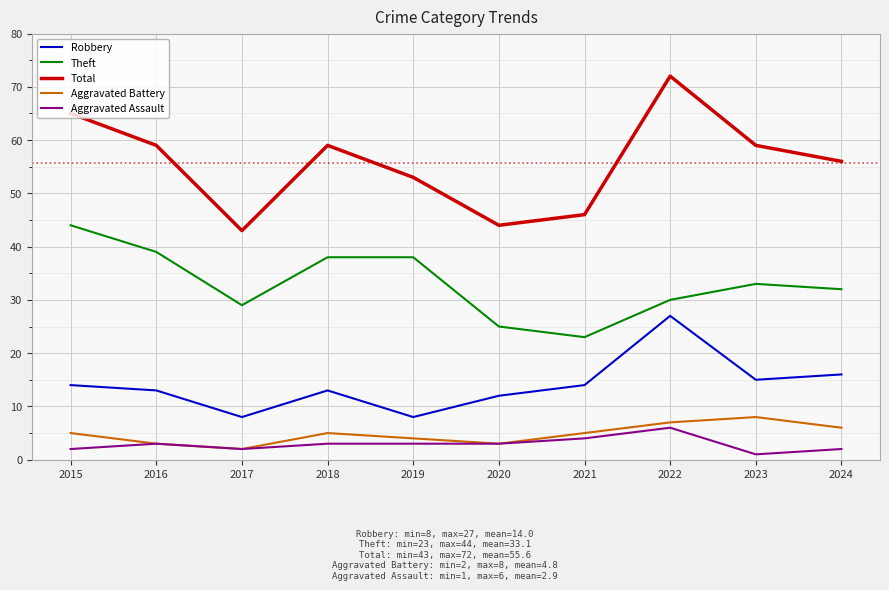

At which label does Total first exceed 59?

2015